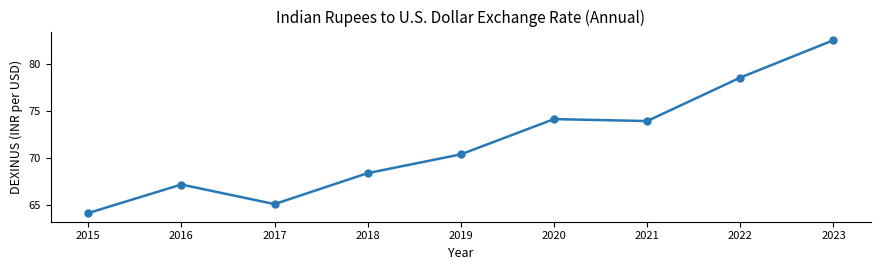

How many interior local peaks (higher than both neighbors) does the data have?

2